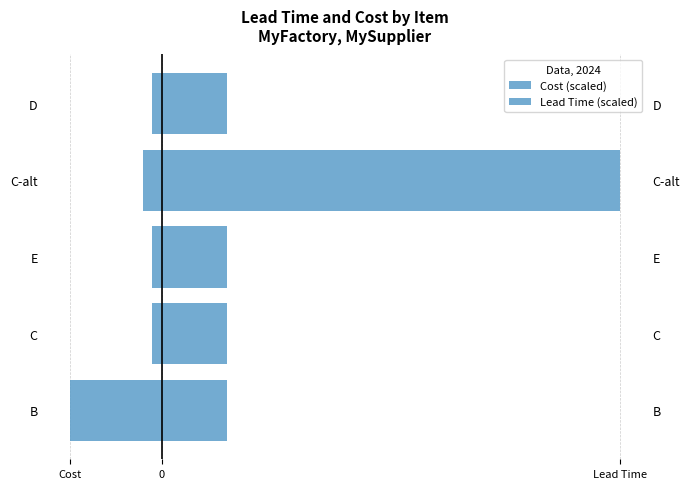

Reading left to right, transcribe all the data shown in this chart.

Cost (scaled): -1000000.0	-100000.0	-100000.0	-200000.0	-100000.0
Lead Time (scaled): 714285.7	714285.7	714285.7	5000000.0	714285.7